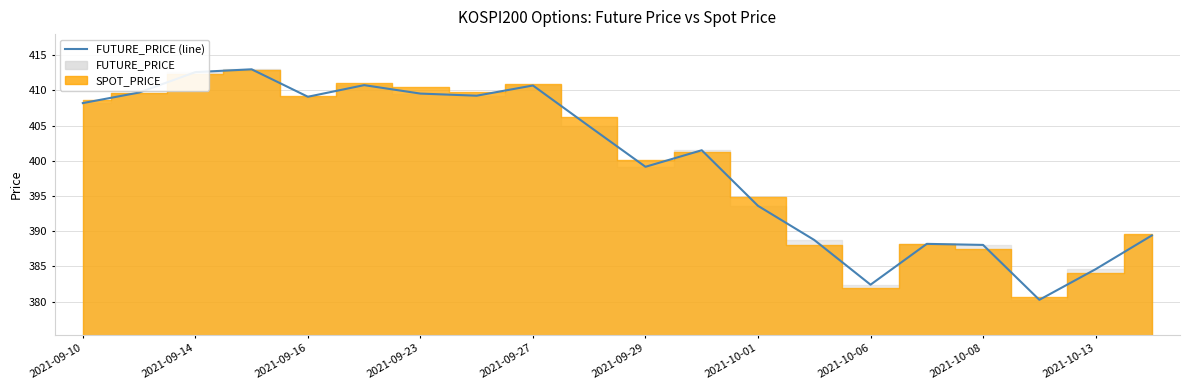

Where does the data first go above 404?

2021-09-10